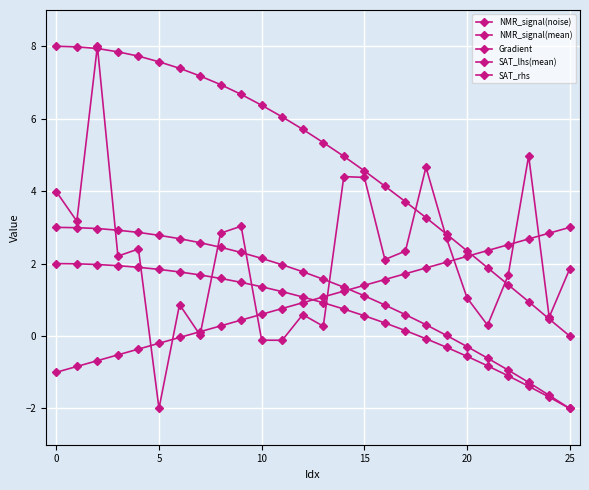

How many lines are shown in the chart?

5